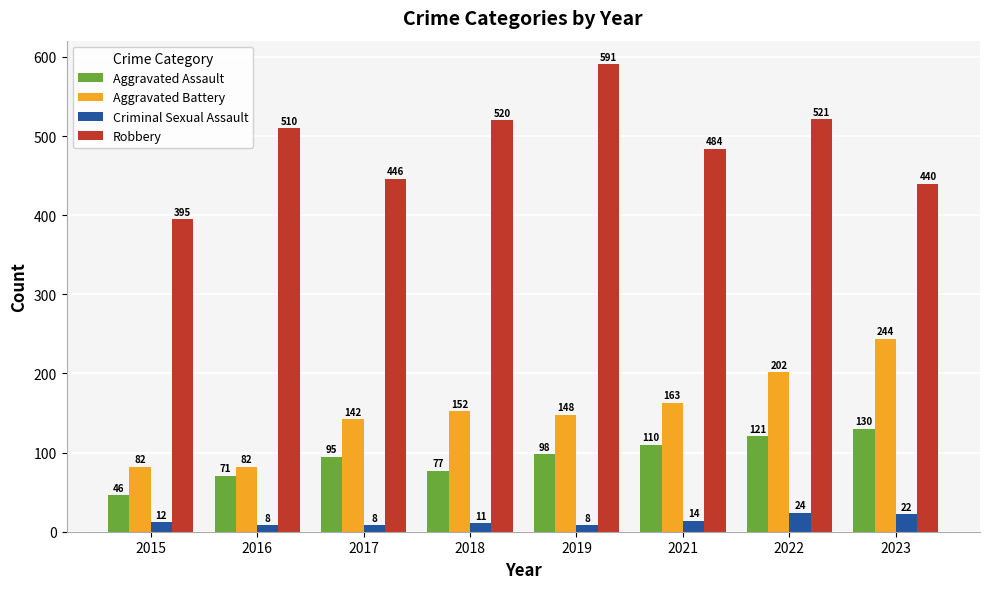

What is the average value of the Criminal Sexual Assault series?

13